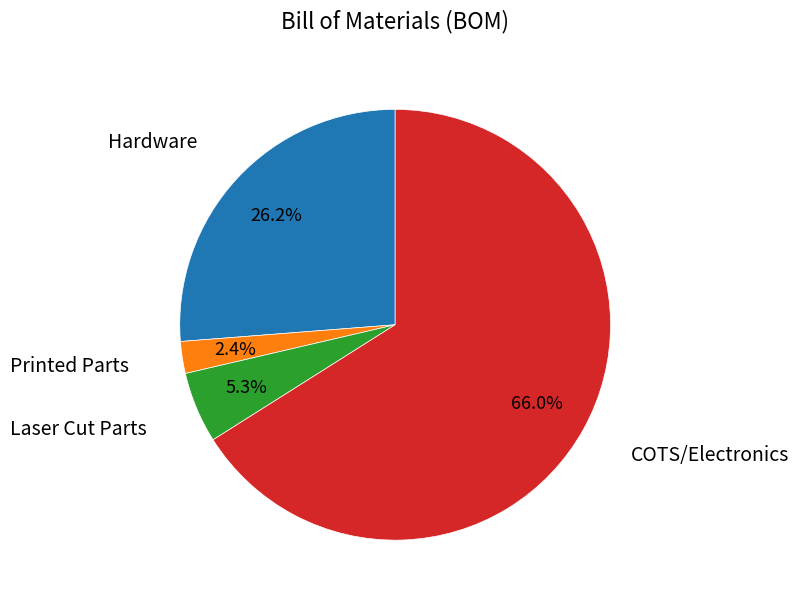

Approximately how many times larger is the value at COTS/Electronics compared to Hardware?

2.5